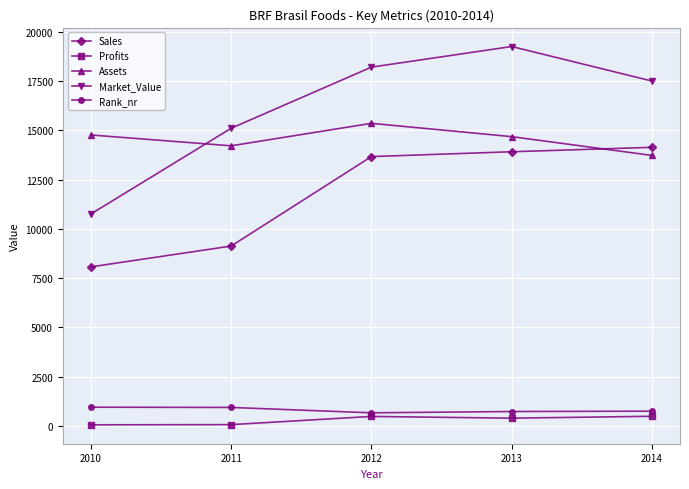

What are all the series names shown in the legend?

Sales, Profits, Assets, Market_Value, Rank_nr